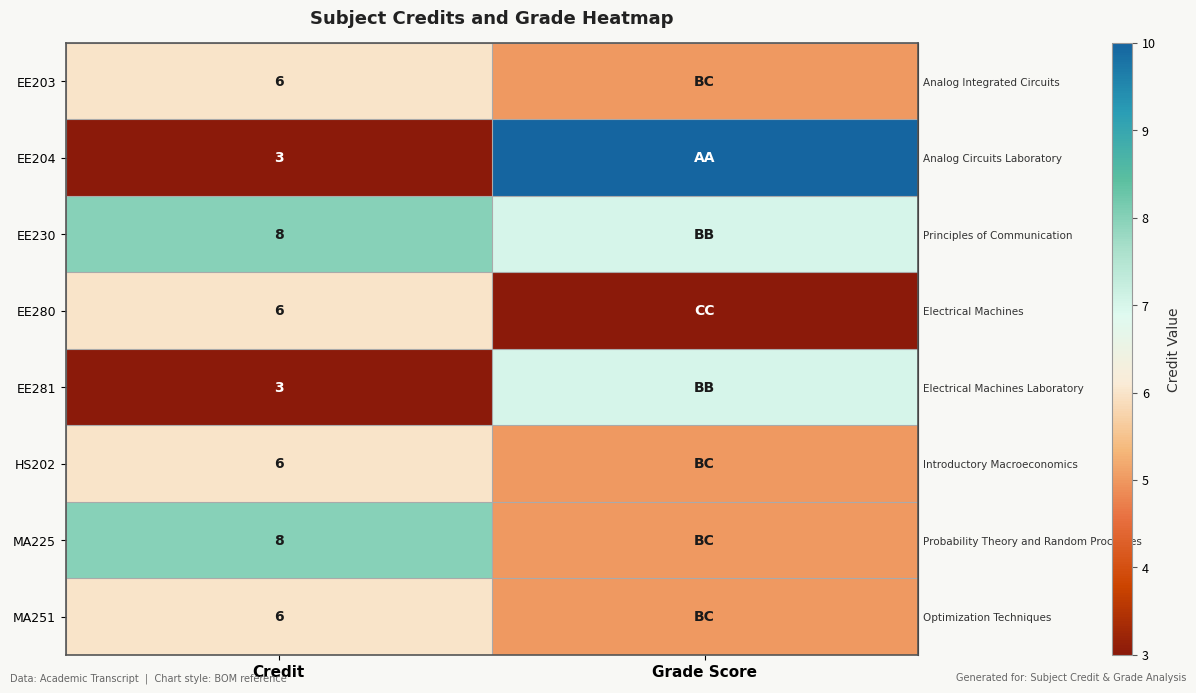

Is it true that row_5 equals 6 at Credit?

True